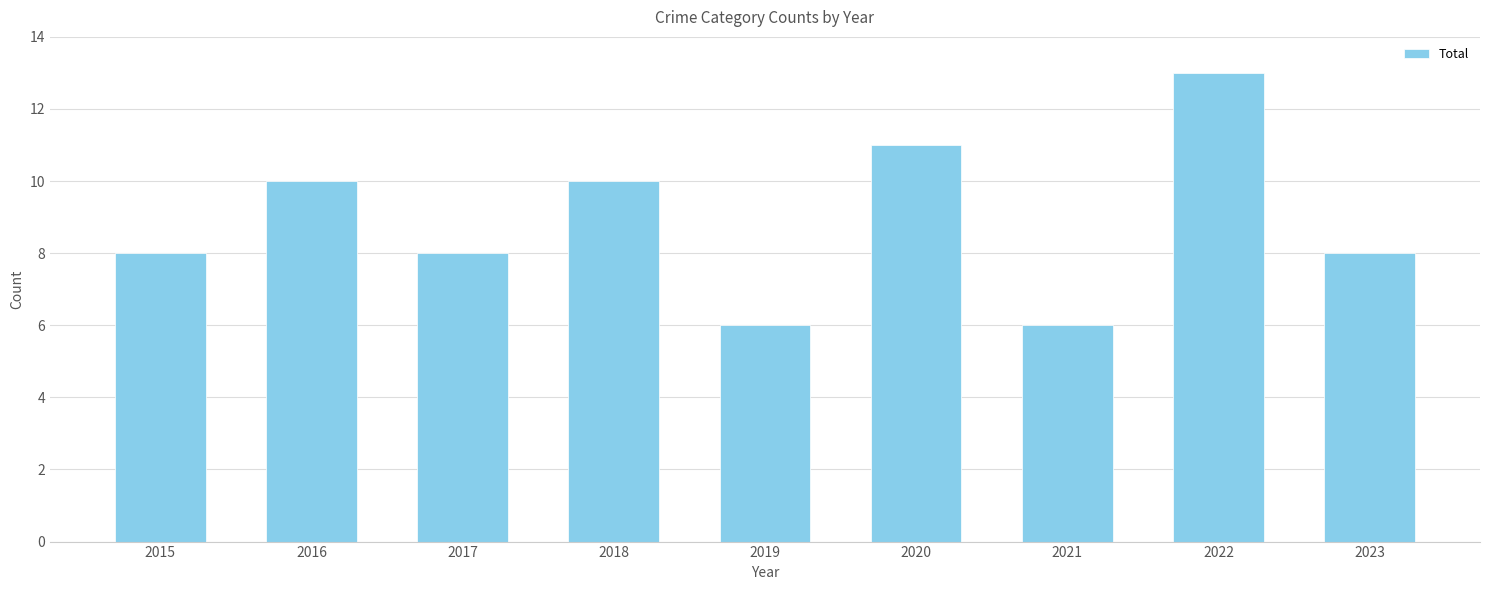

True or false: the data shows 6 at 2019.

True